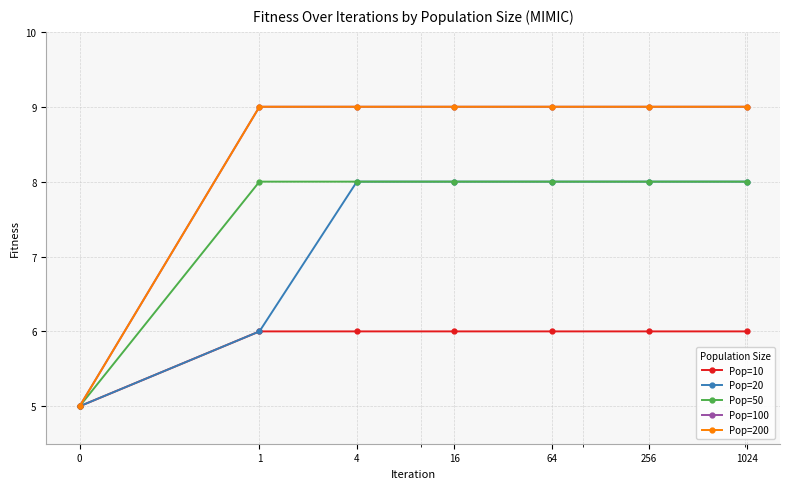

Does the chart have visible grid lines?

Yes